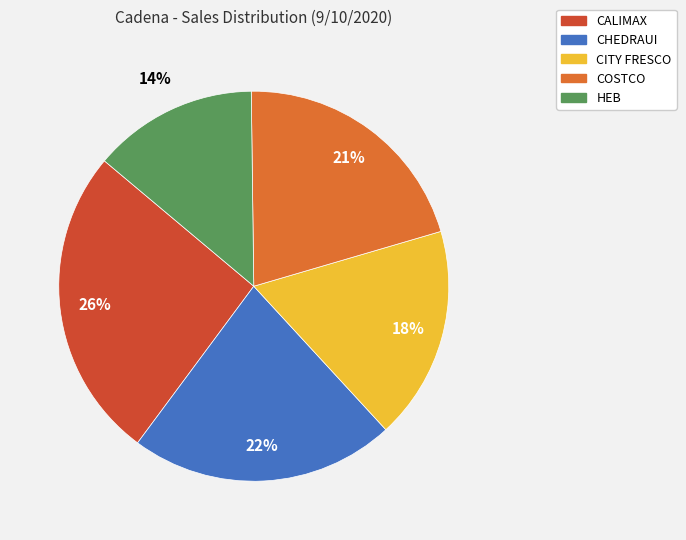

Combined, do COSTCO and CHEDRAUI account for over 50%?

No